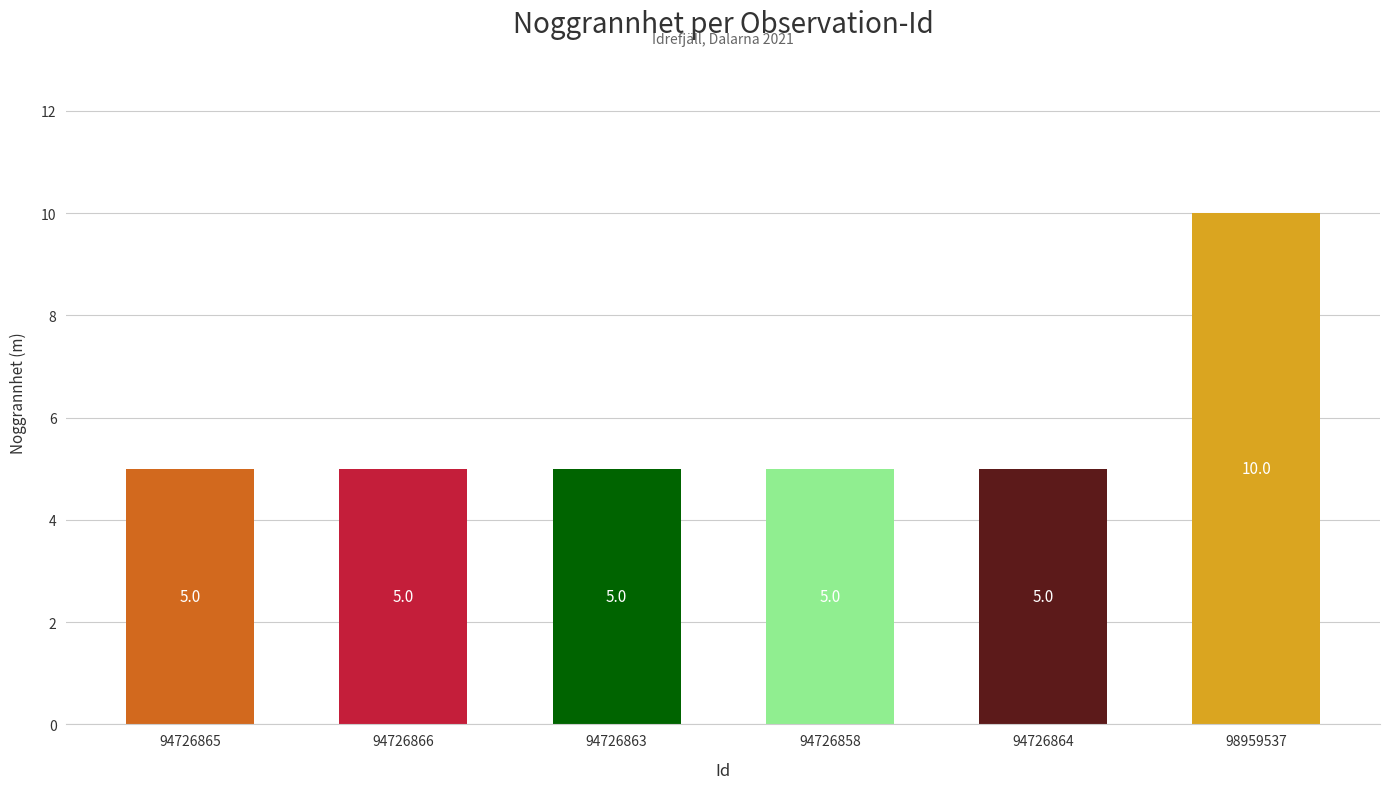

What is the smallest value displayed?

5